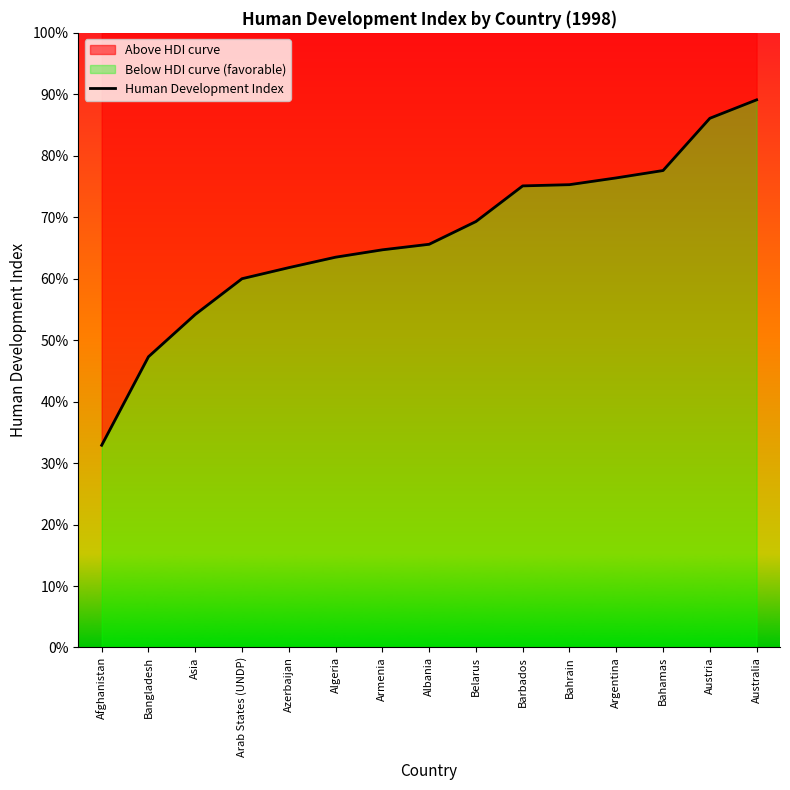

Reading right to left, extract all data points from this chart.

0.9	0.9	0.8	0.8	0.8	0.8	0.7	0.7	0.6	0.6	0.6	0.6	0.5	0.5	0.3